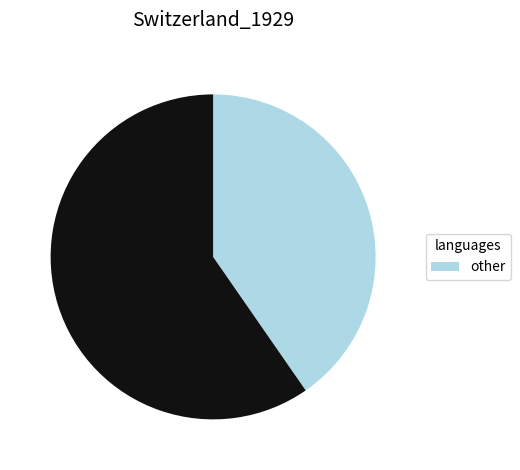

Is there any slice that represents more than half of the pie?

Yes